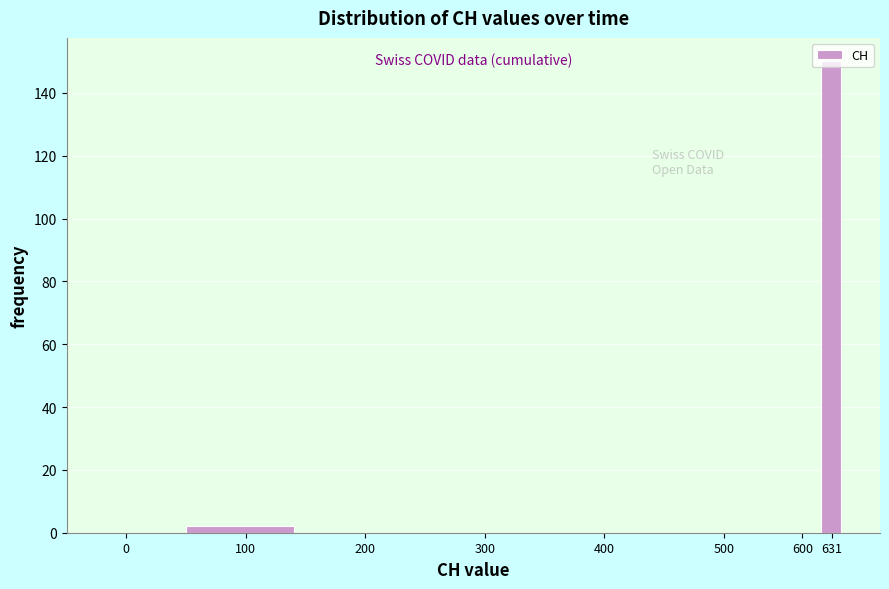

What is the sum of all values?

152